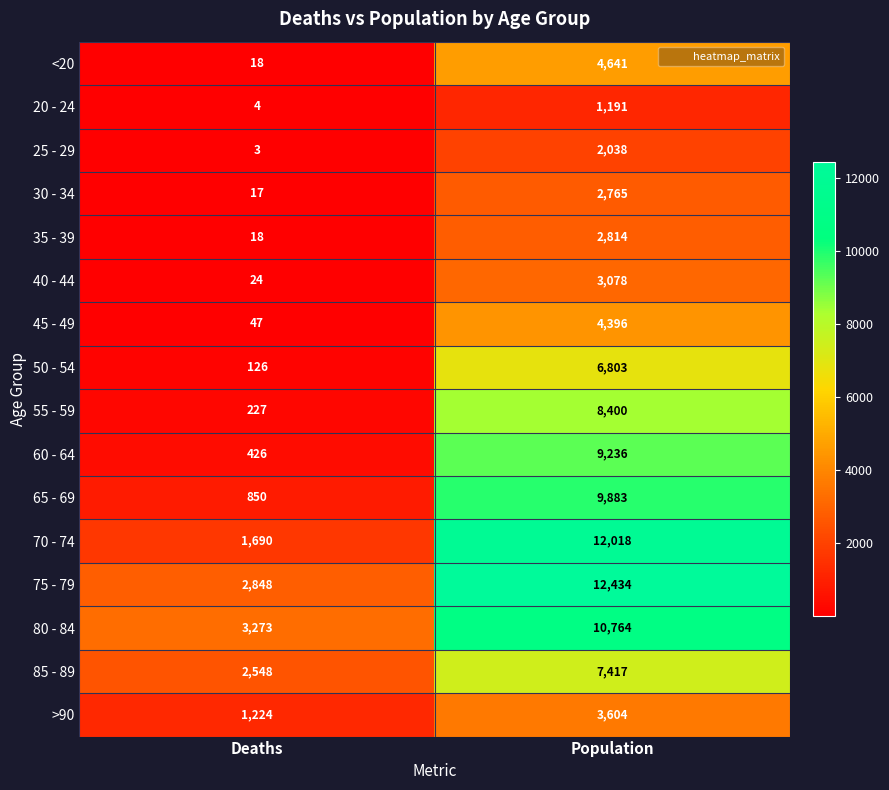

The value of 25 - 29 at Deaths is 1. True or false?

False